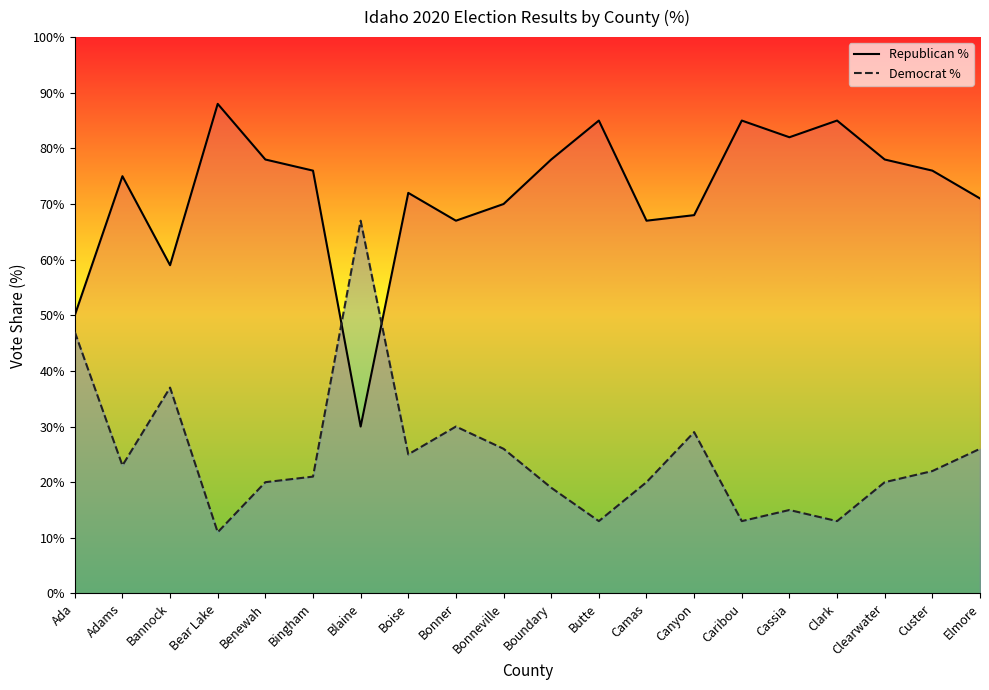

How many times do Democrat % and Republican % cross each other?

2